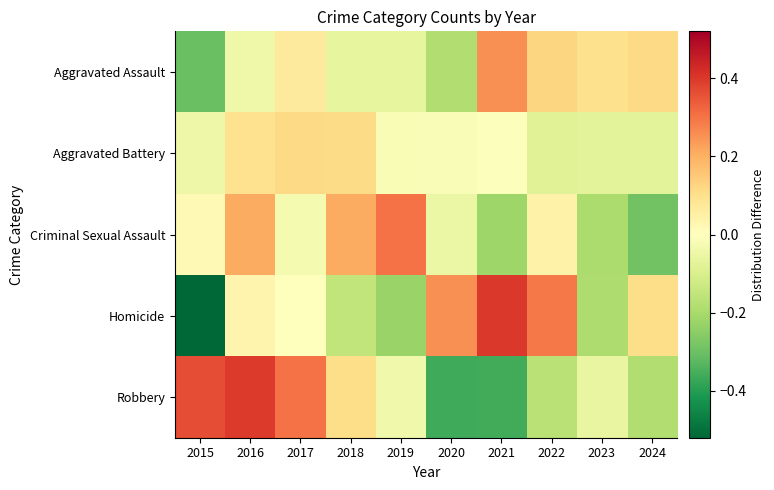

Reading right to left, transcribe all the data shown in this chart.

Aggravated Assault: 2024=0.1	2023=0.1	2022=0.1	2021=0.3	2020=-0.2	2019=-0.1	2018=-0.1	2017=0.1	2016=-0.0	2015=-0.3
Aggravated Battery: 2024=-0.1	2023=-0.1	2022=-0.1	2021=-0.0	2020=-0.0	2019=-0.0	2018=0.1	2017=0.1	2016=0.1	2015=-0.0
Criminal Sexual Assault: 2024=-0.3	2023=-0.2	2022=0.0	2021=-0.2	2020=-0.1	2019=0.3	2018=0.2	2017=-0.0	2016=0.2	2015=0.0
Homicide: 2024=0.1	2023=-0.2	2022=0.3	2021=0.4	2020=0.3	2019=-0.2	2018=-0.2	2017=-0.0	2016=0.0	2015=-0.5
Robbery: 2024=-0.2	2023=-0.1	2022=-0.2	2021=-0.4	2020=-0.4	2019=-0.0	2018=0.1	2017=0.3	2016=0.4	2015=0.4